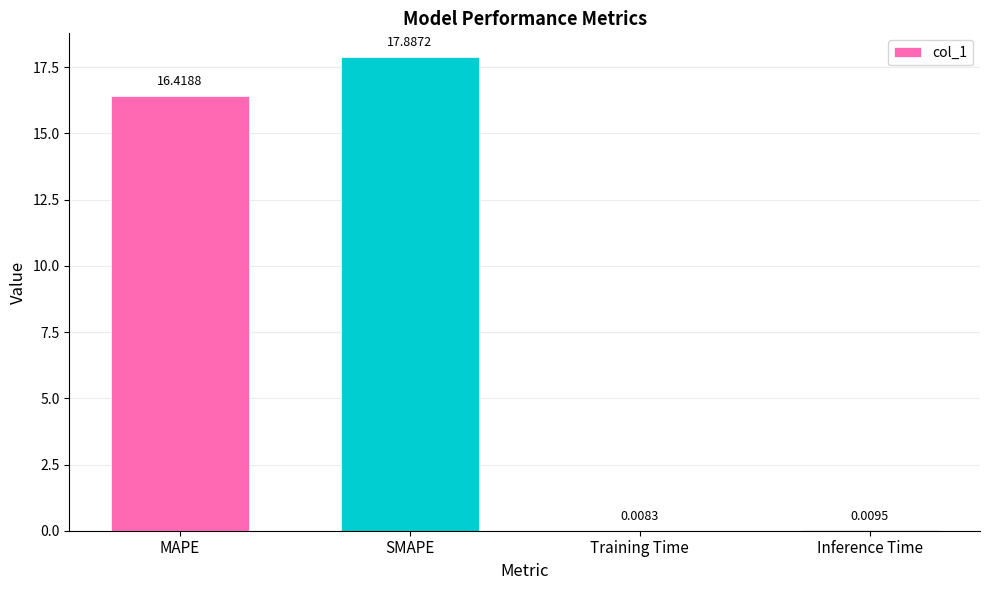

What is the sum of the values at MAPE and Inference Time?

16.4